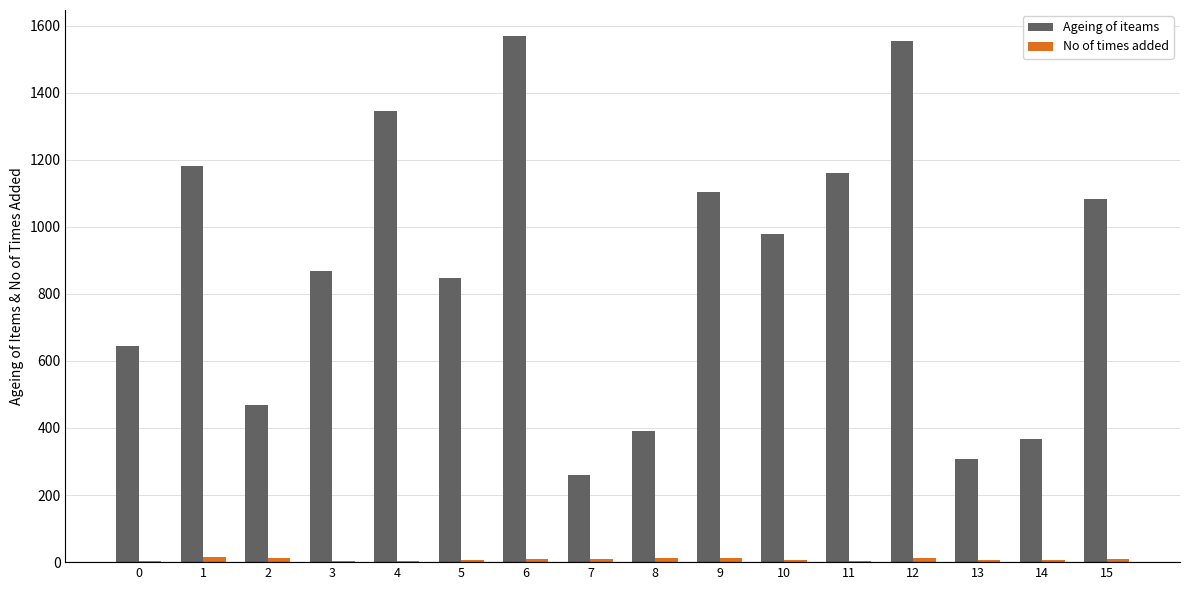

What is the sum of all Ageing of iteams values?

14131